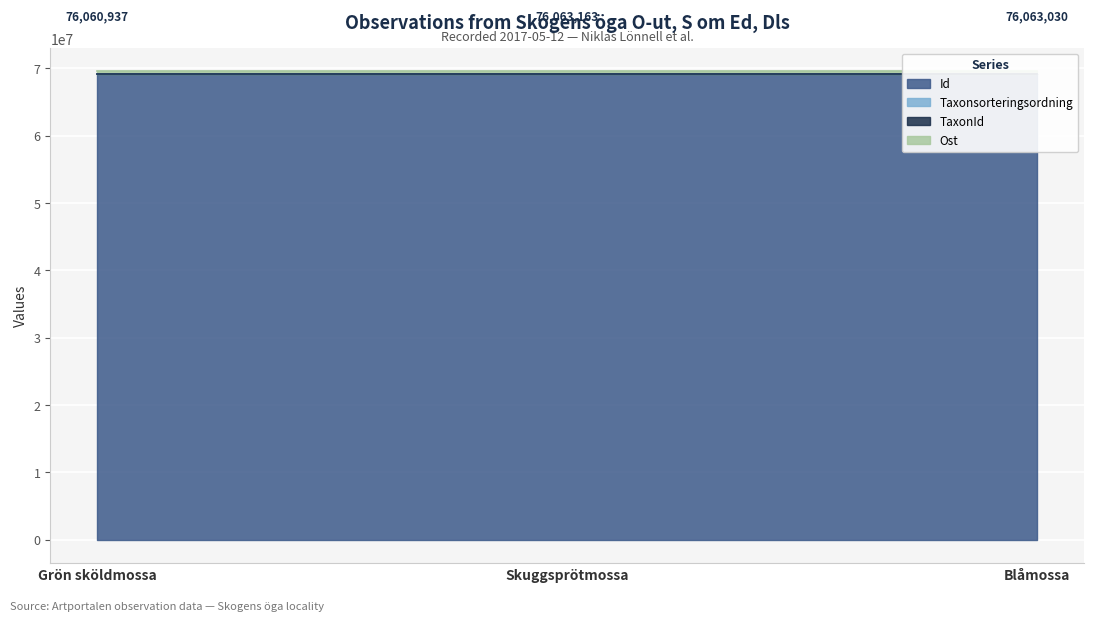

What is the label of the 1st point from the left?

Grön sköldmossa